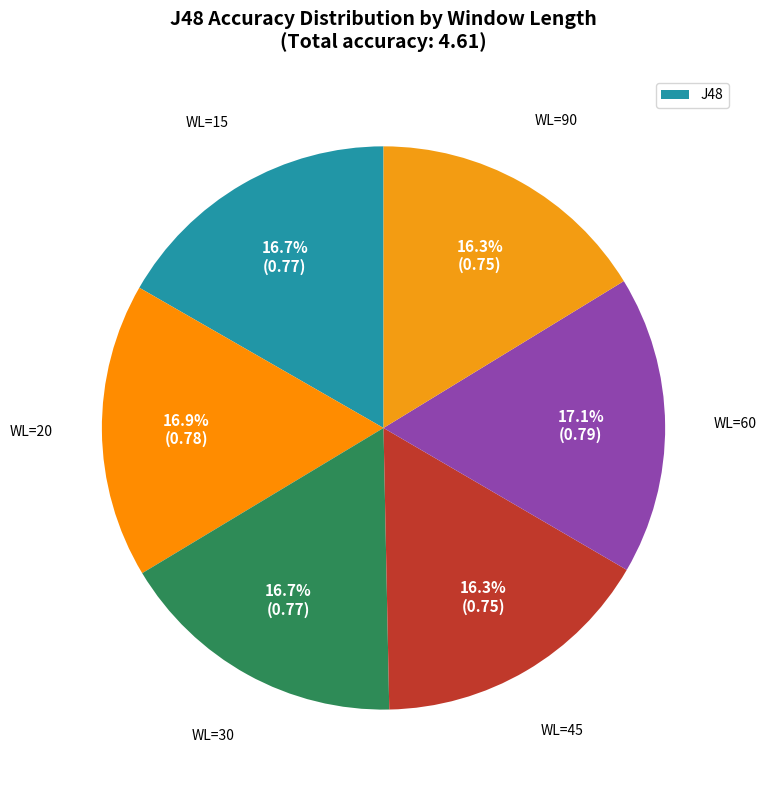

Which slice is the smallest?

45